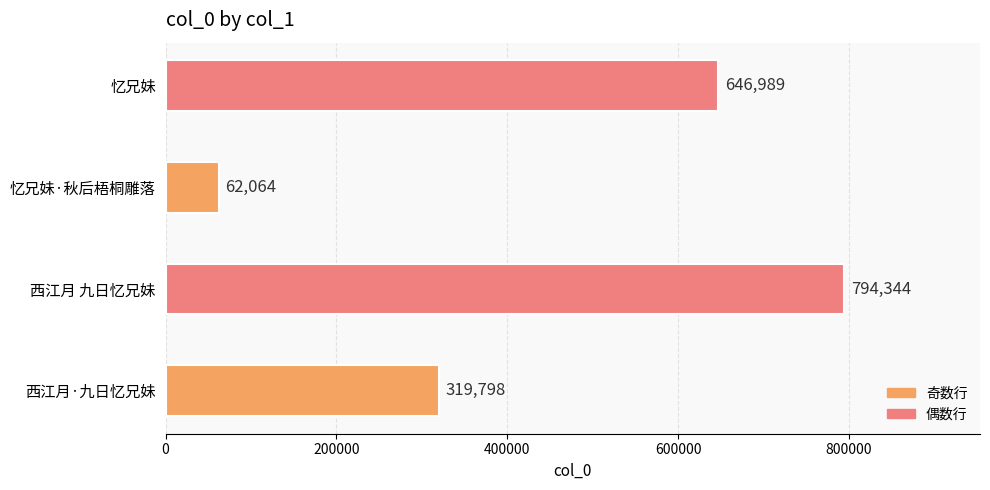

Reading bottom to top, transcribe all the data shown in this chart.

319798	794344	62064	646989